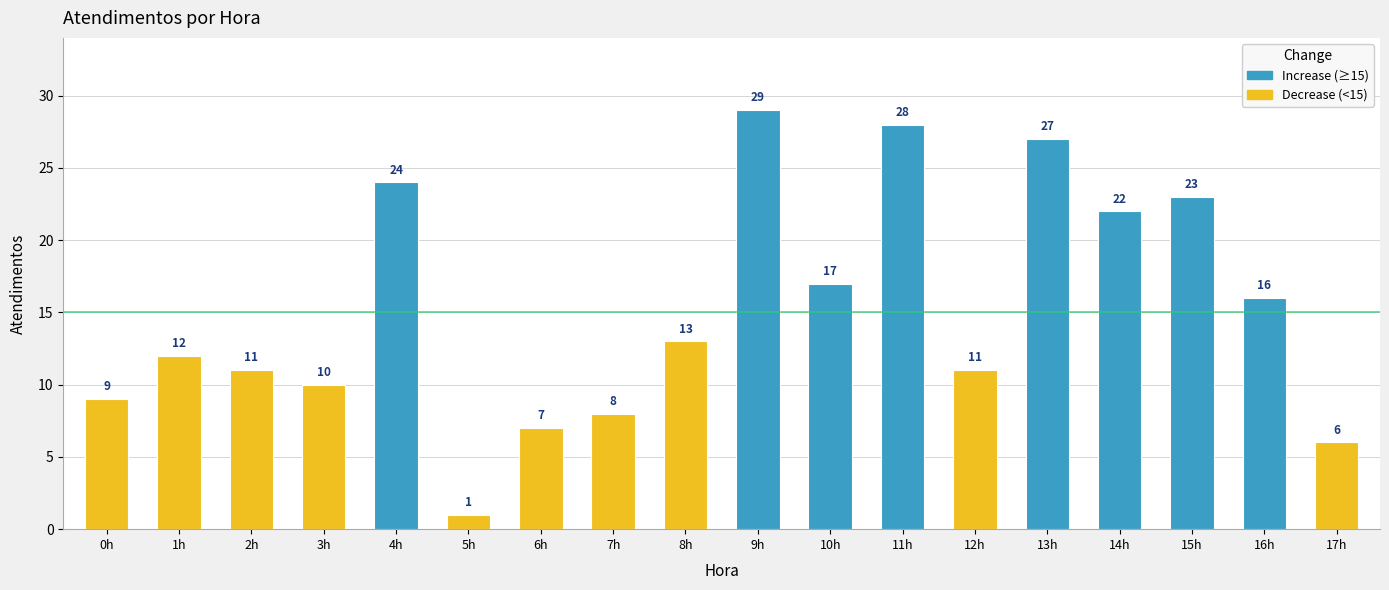

The chart shows a value of 1 at 5h. True or false?

True